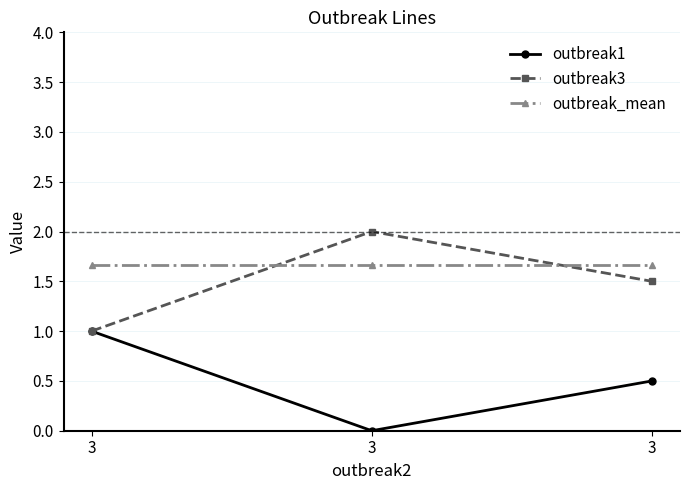

Read the outbreak3 value at 3.

1.0